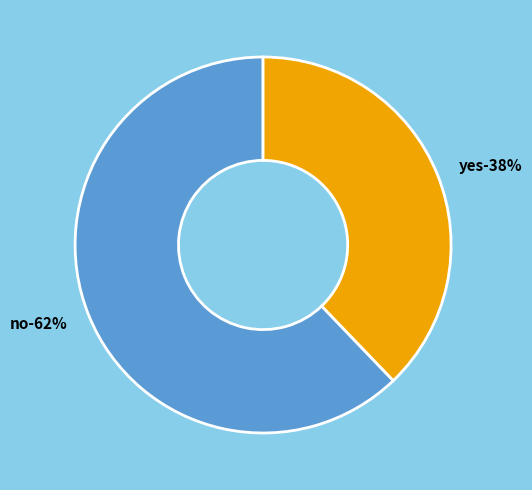

Which slice is the largest?

no